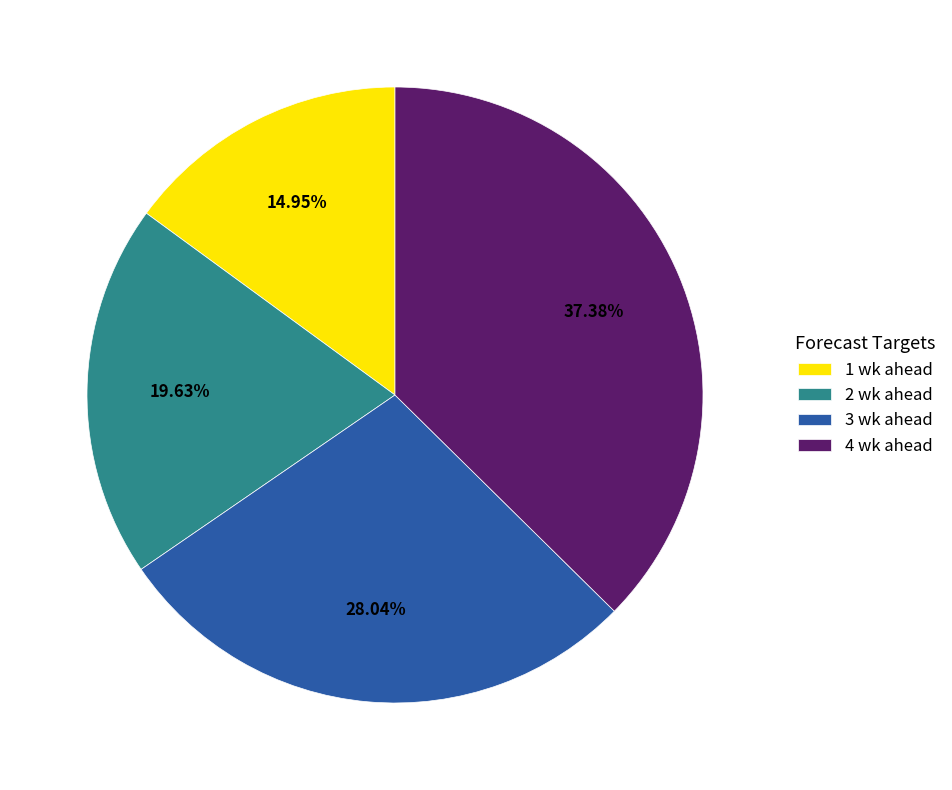

Between 3 wk ahead and 2 wk ahead, which is larger?

3 wk ahead